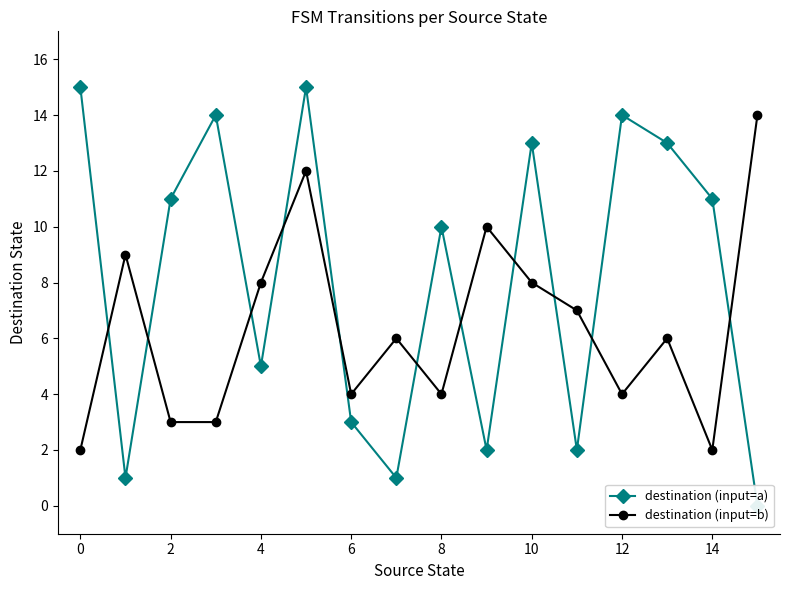

Reading left to right, what are all the values shown in this chart?

destination (input=a): 15	1	11	14	5	15	3	1	10	2	13	2	14	13	11	0
destination (input=b): 2	9	3	3	8	12	4	6	4	10	8	7	4	6	2	14